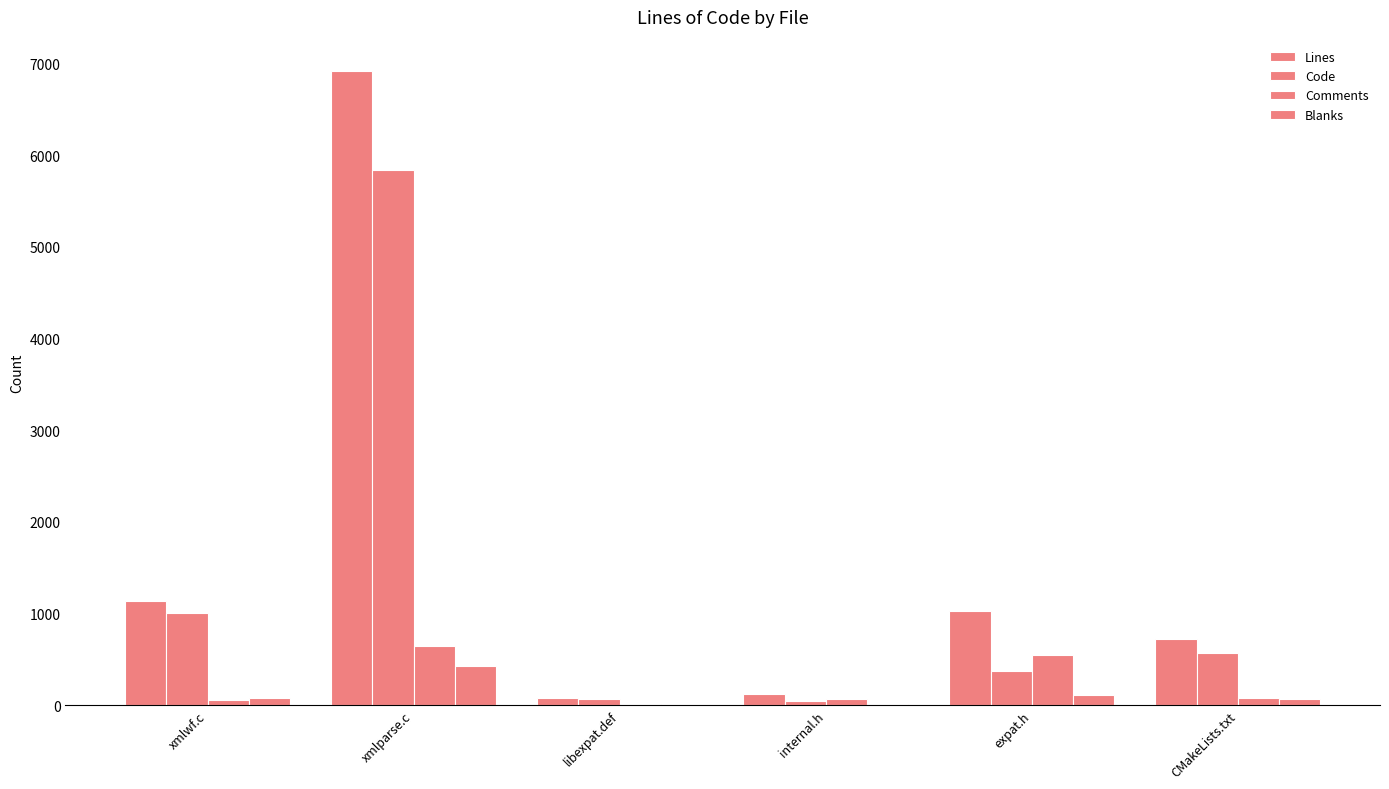

Is the value of Code at xmlparse.c greater than the value of Lines at internal.h?

Yes